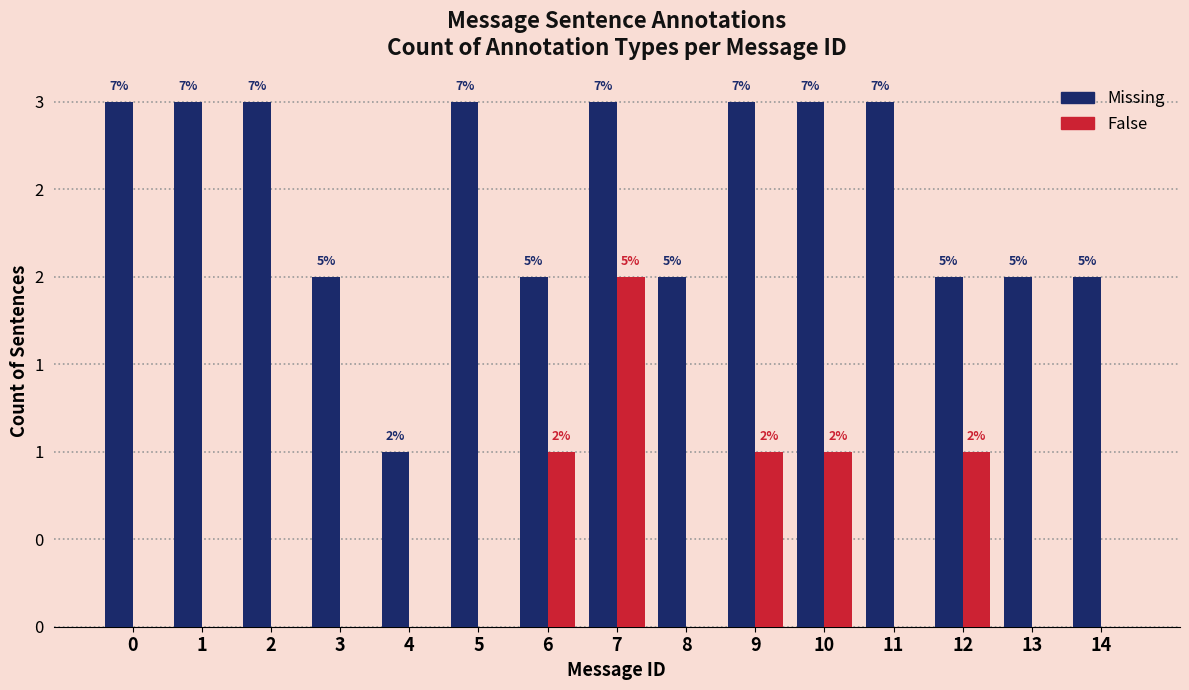

What are all the series names shown in the legend?

Missing, False